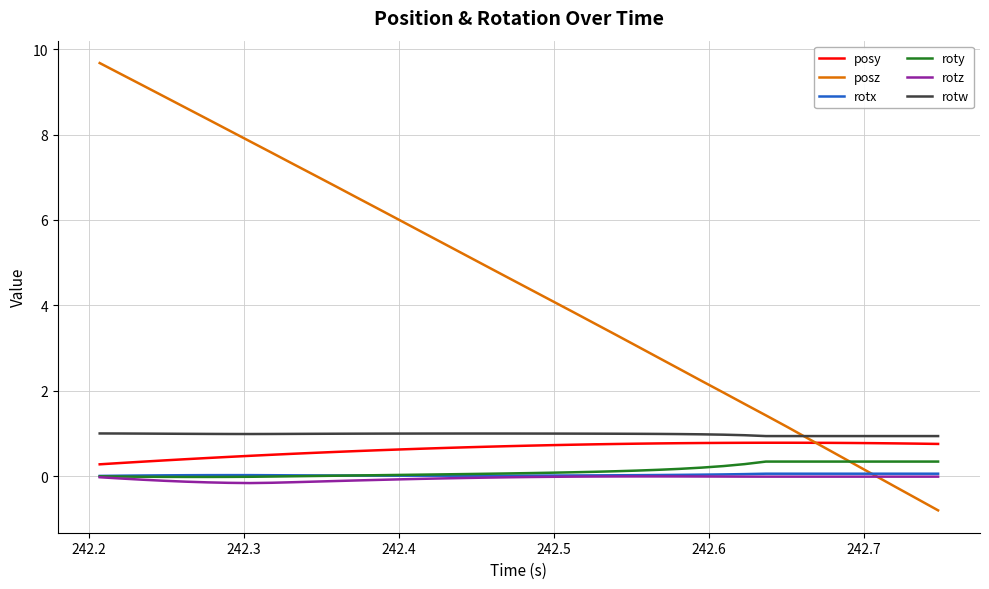

Which series has the largest range (max minus min)?

posz